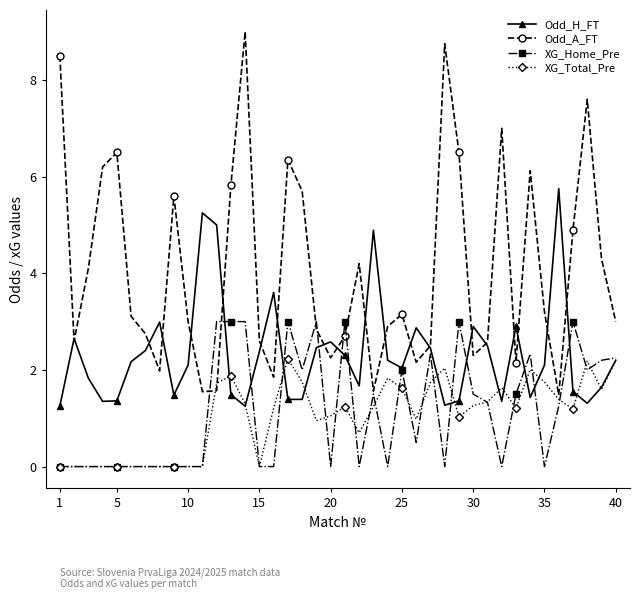

What is the difference between the second highest and minimum values in the Odd_H_FT series?

4.0